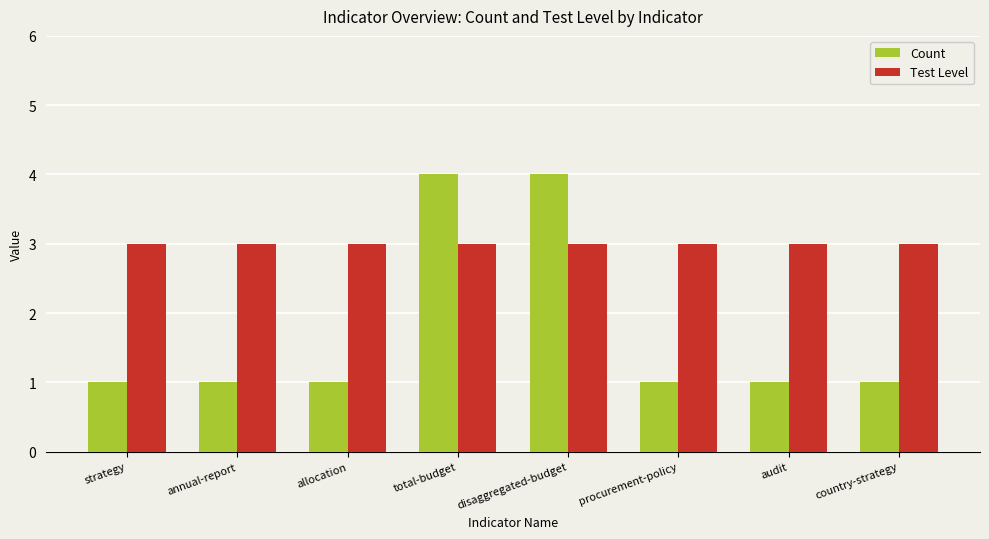

What is the sum of the Count values at procurement-policy and annual-report?

2